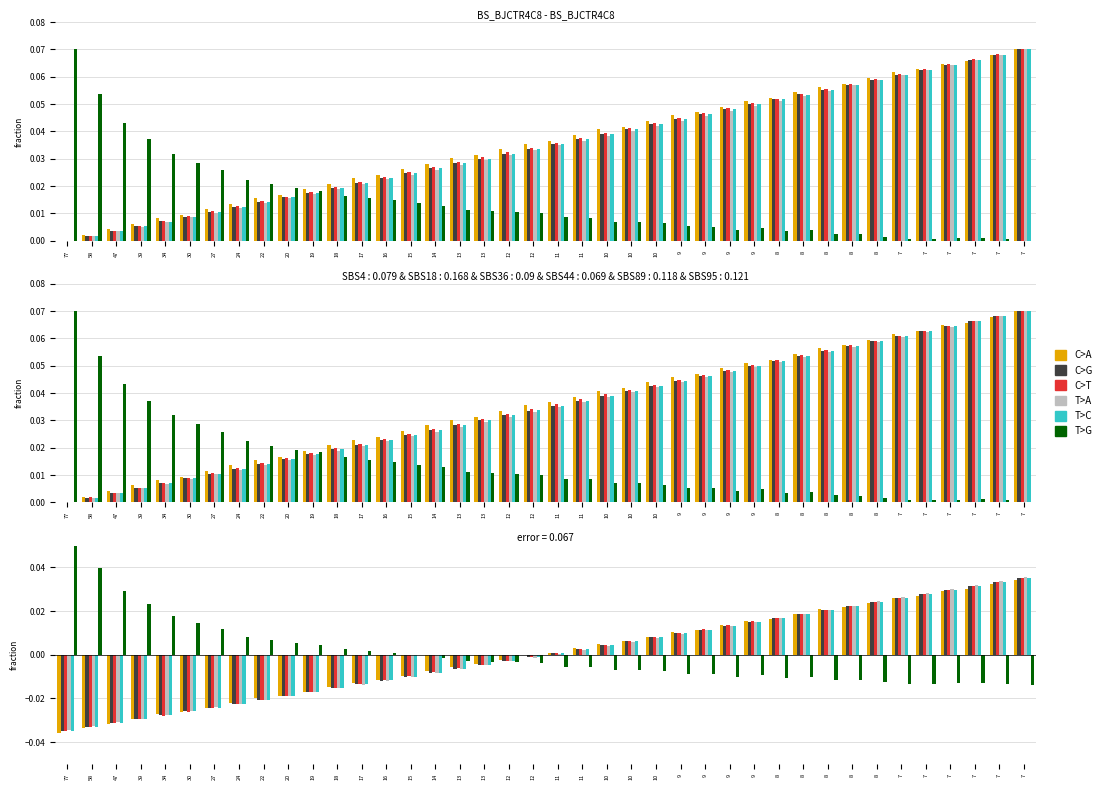

Which label corresponds to the largest value in the chart?

77